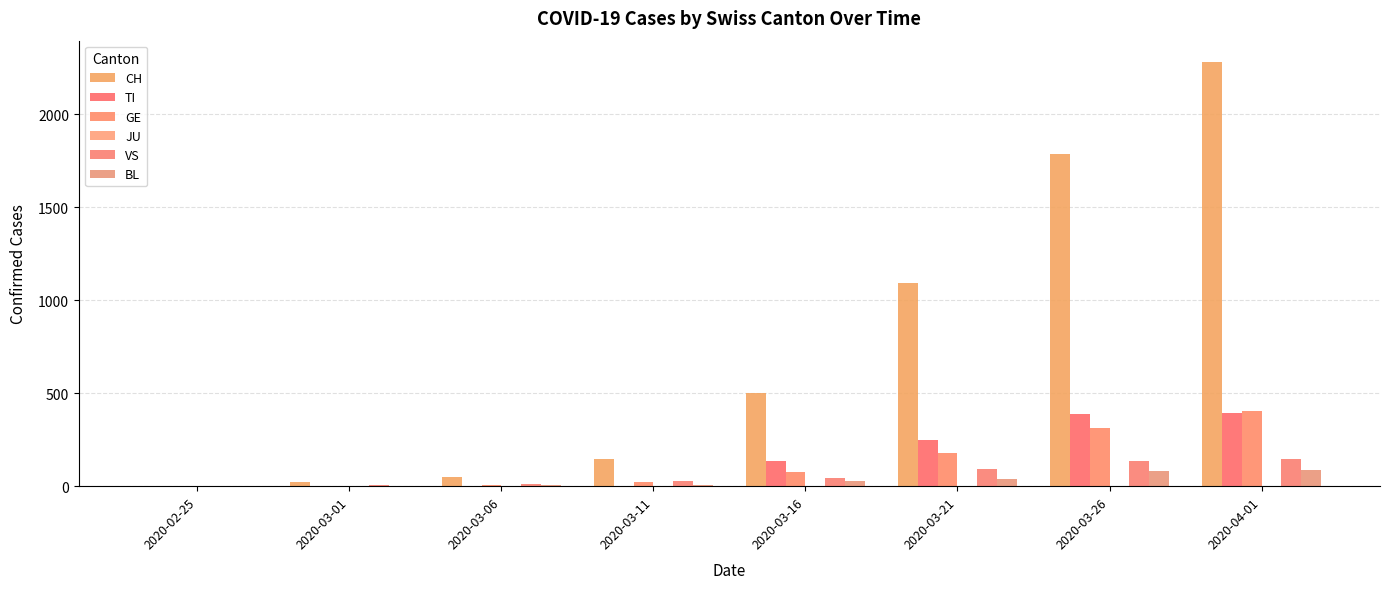

How many series are shown in this chart?

5